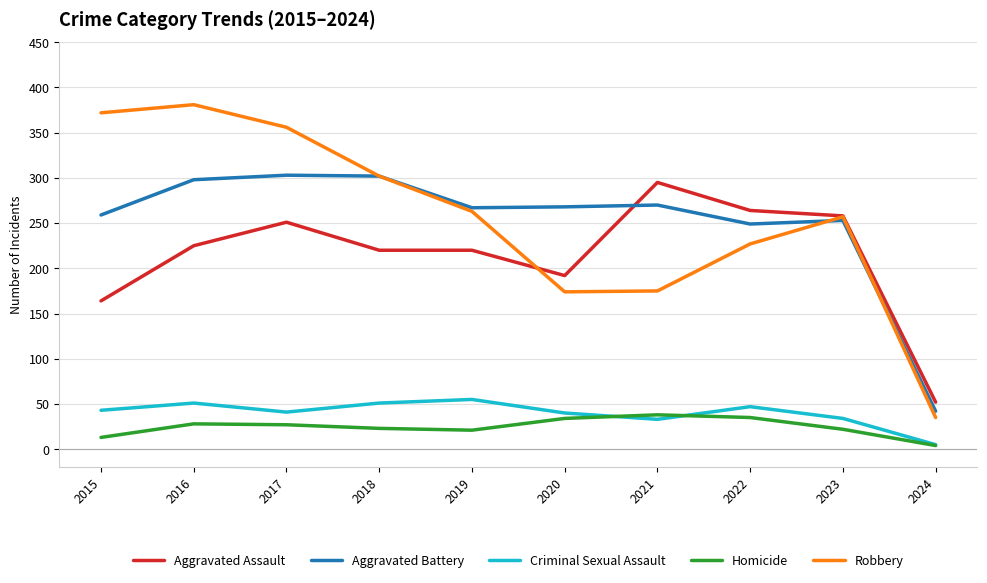

What is the total value across all series at 2018?

898